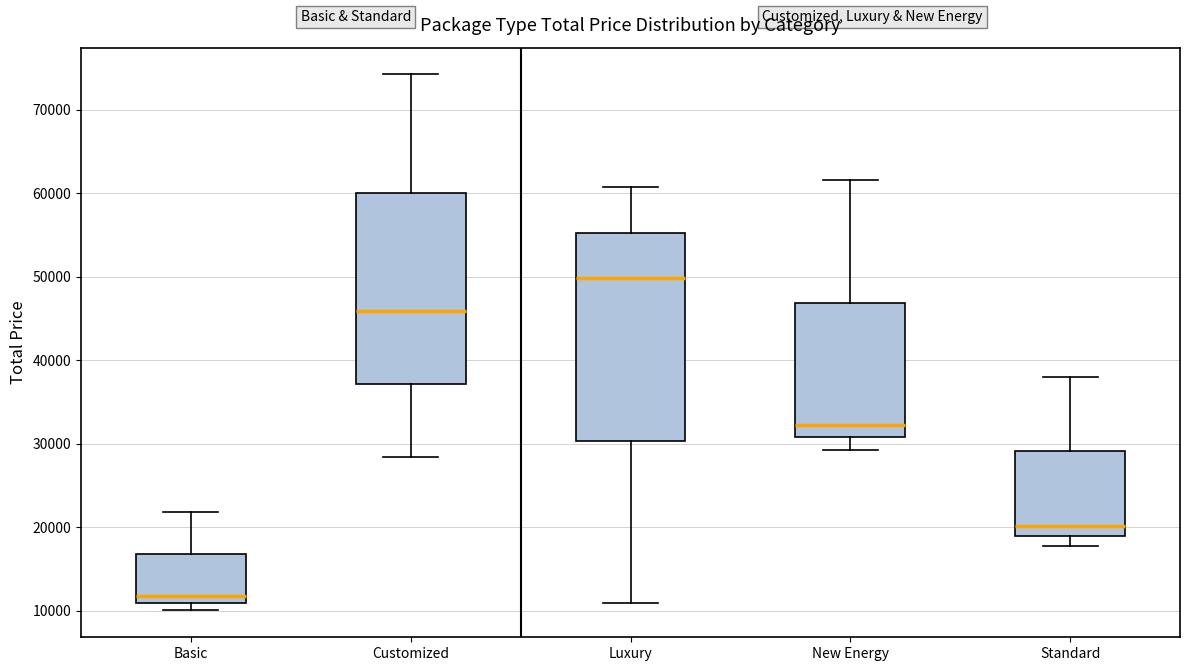

Where is the upper edge of the box for Standard on the y-axis? The values are not printed on the chart, so give them approximately, as read against the axis.

29000